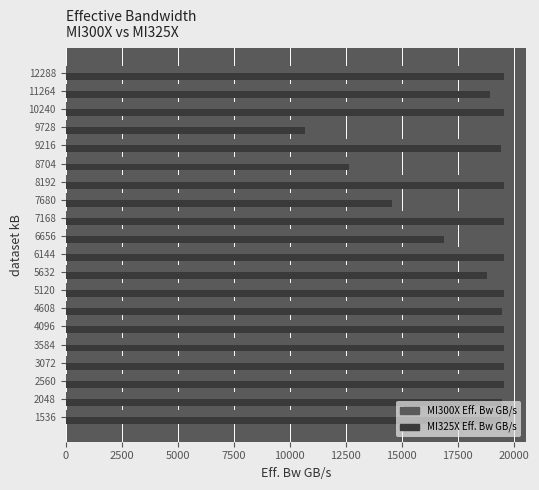

What is the spread (max minus min) of values at 9216?

1524.3